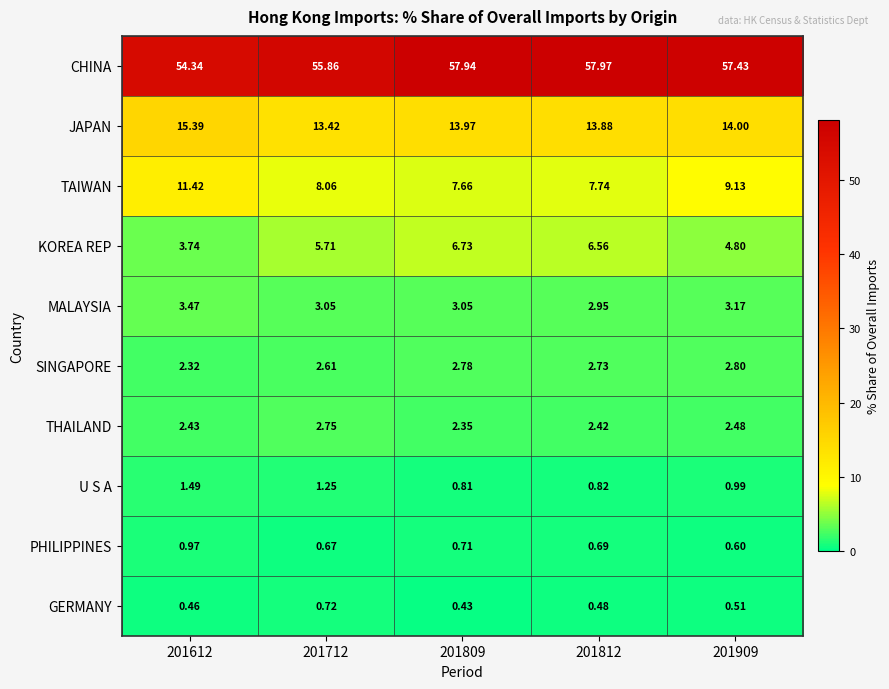

What is the spread (max minus min) of values at 201809?

57.5